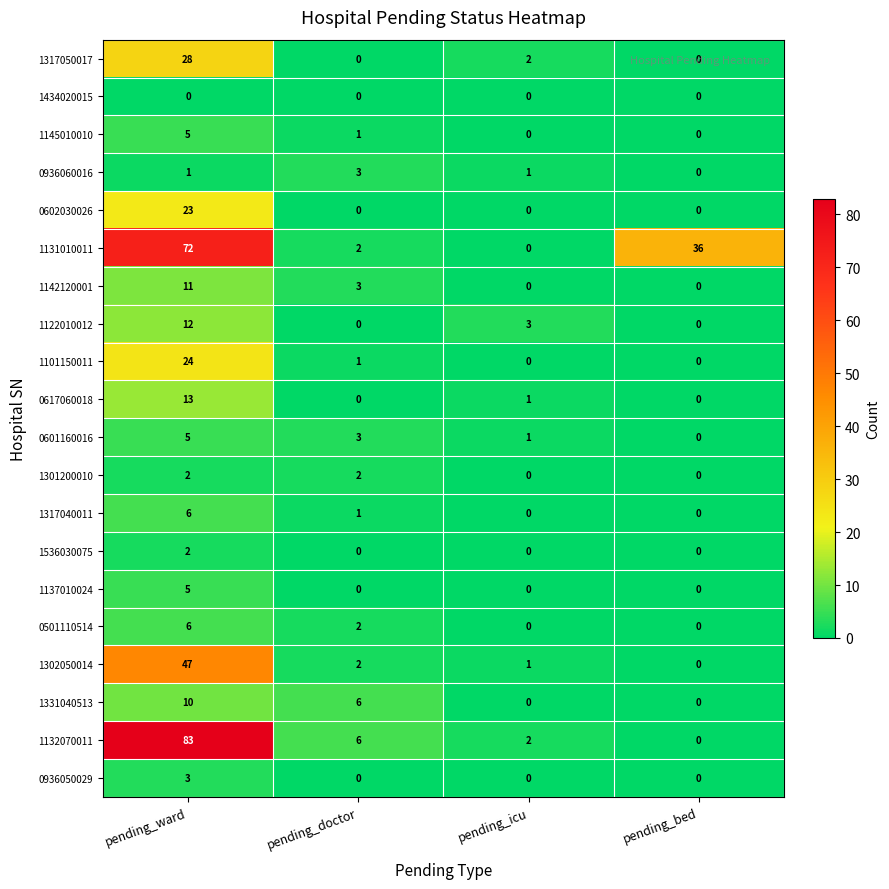

Which category has the highest value across all series?

pending_ward